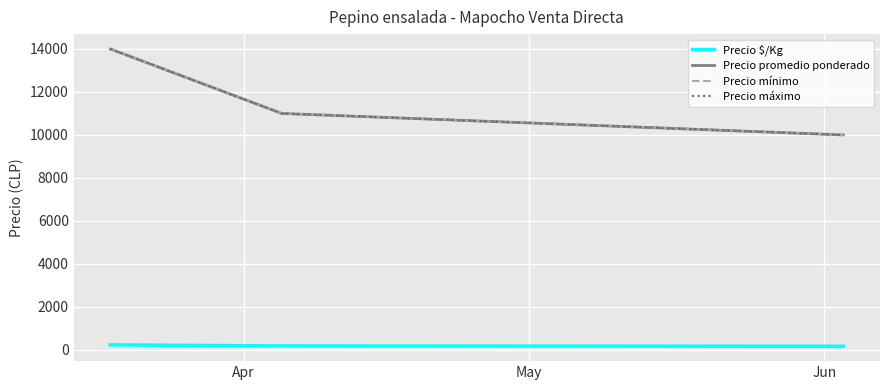

Does the chart display data point markers on the line(s)?

No